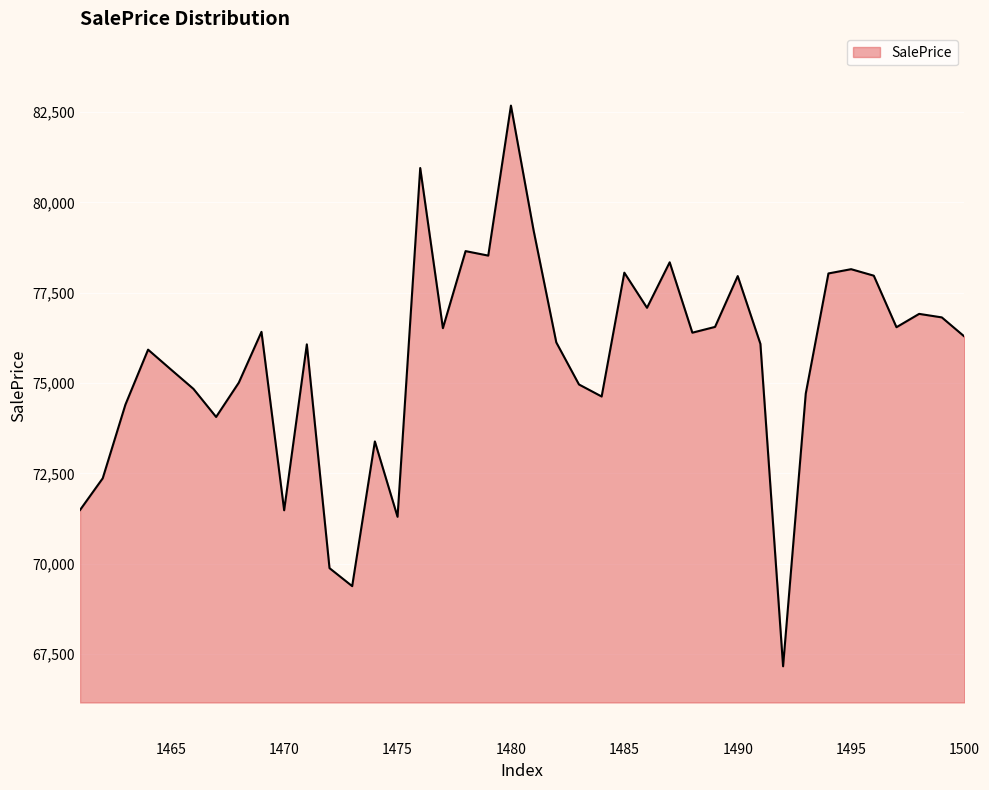

What is the smallest value displayed?

67164.6